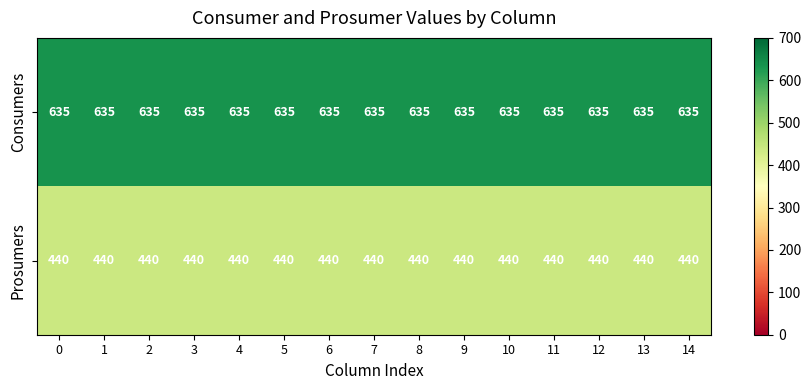

The Consumers series shows 1134 at 11. True or false?

False